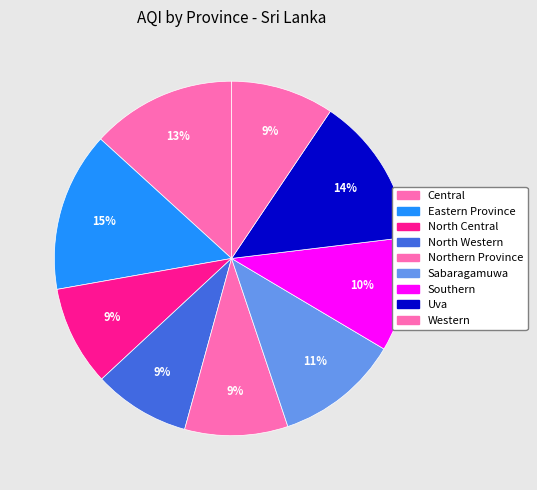

Rank the categories by value from highest to lowest.

Eastern Province, Uva, Central, Sabaragamuwa, Southern, Northern Province, Western, North Central, North Western